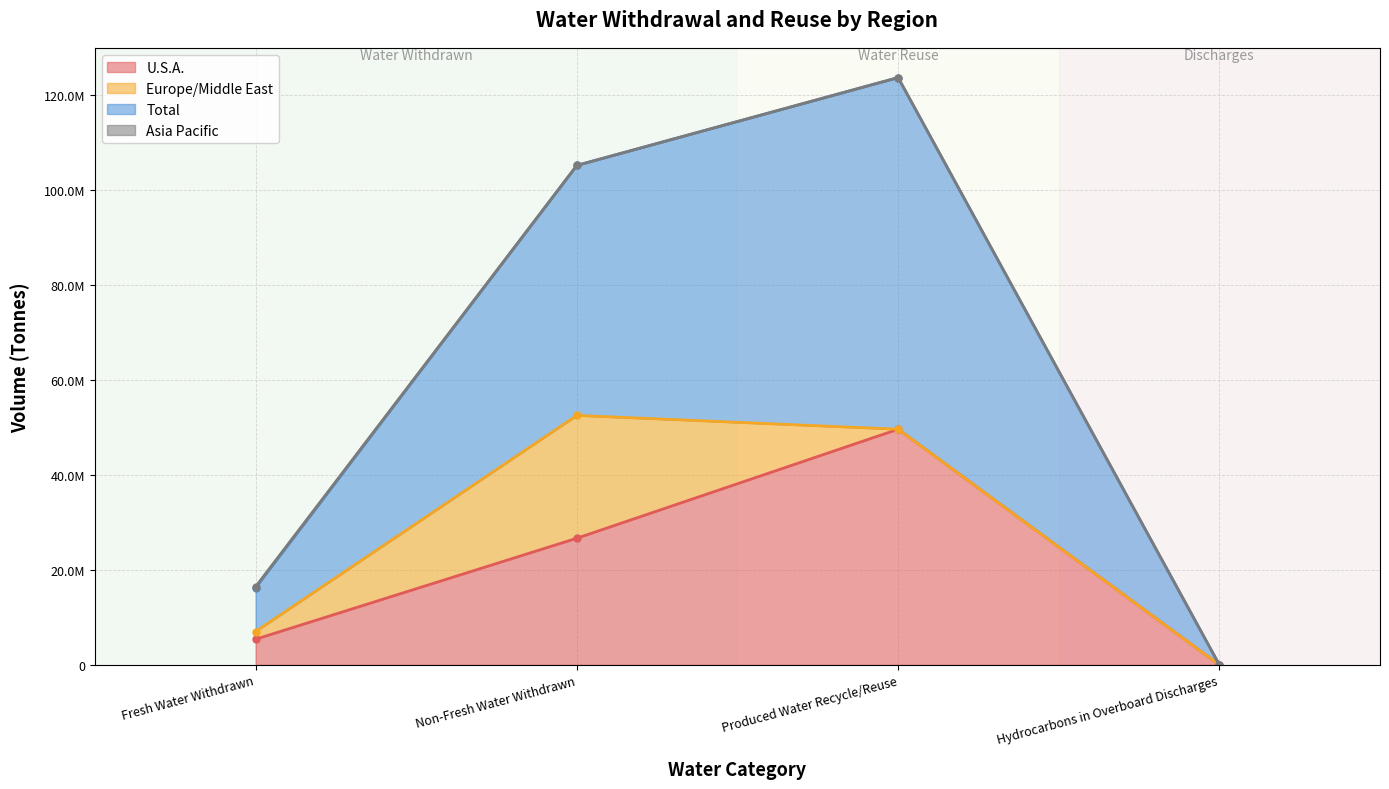

What position from the left is Fresh Water Withdrawn?

1